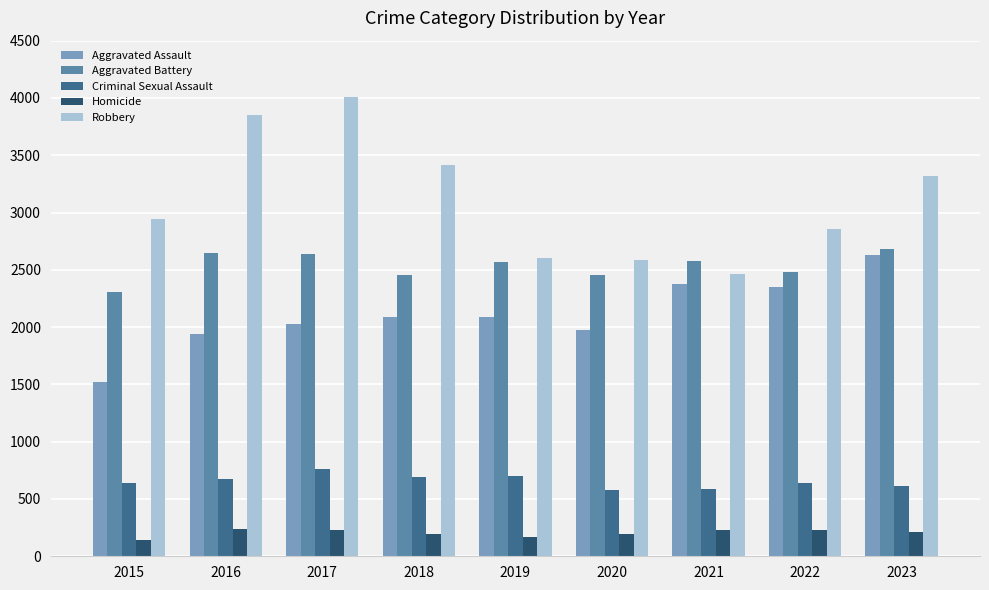

What is the greatest value displayed?

4011